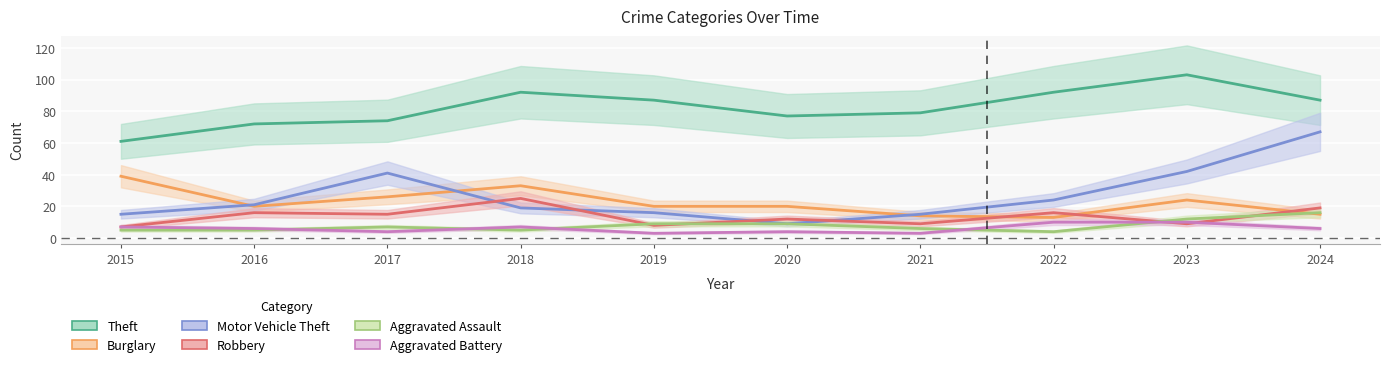

At which label is Aggravated Assault closest to 10?

2019